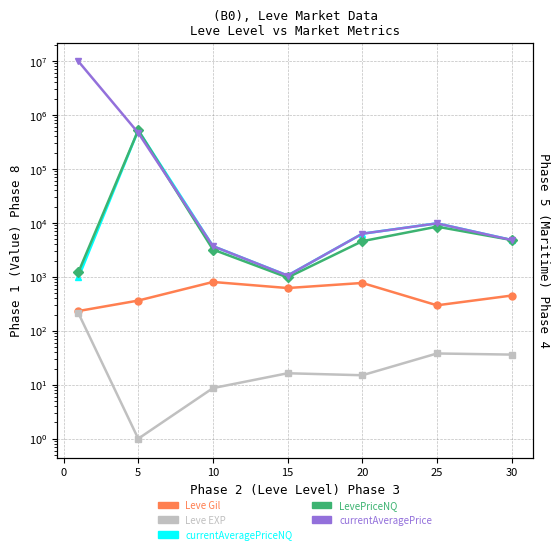

Reading left to right, extract all data points from this chart.

Leve Gil: 232.5	363.3	803.3	620.0	770.0	296.7	450.0
Leve EXP: 210.7	1.0	8.7	16.3	15.0	38.0	36.2
currentAveragePriceNQ: 978.3	522004.3	3706.7	1055.5	6298.0	9799.7	4813.6
LevePriceNQ: 1230.2	521746.7	3206.2	972.2	4579.0	8512.0	4813.6
currentAveragePrice: 9810838.3	465836.8	3706.7	1055.5	6298.0	9799.7	4813.6